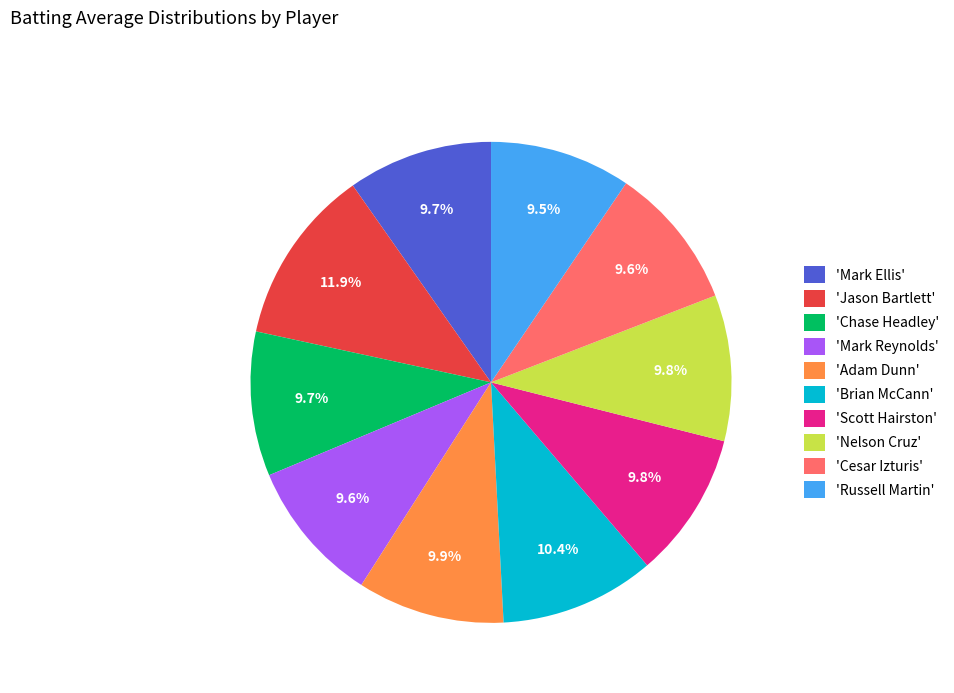

Which slice is the largest?

'Jason Bartlett'